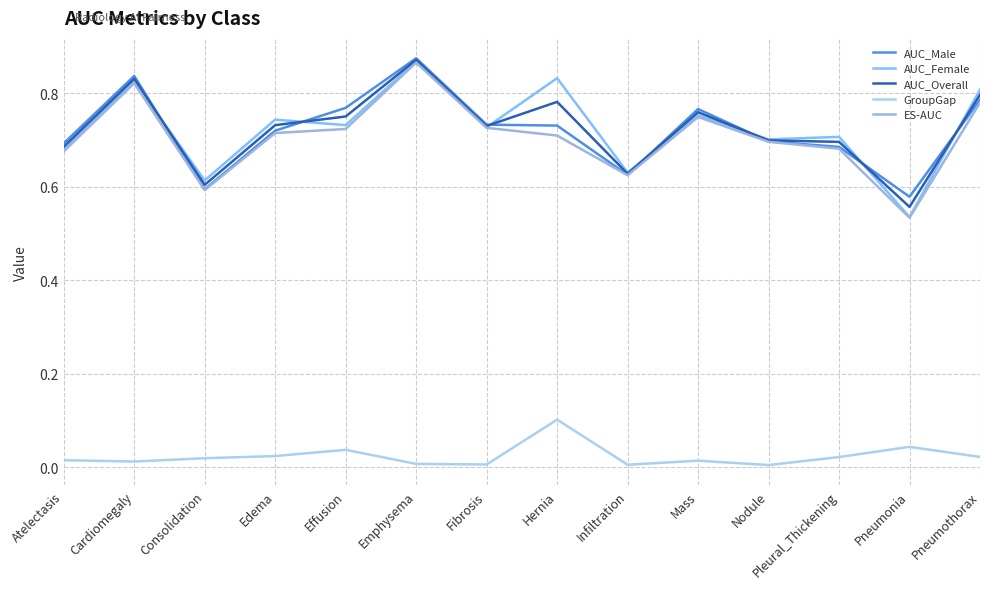

Which category has the lowest value in the AUC_Female series?

Pneumonia